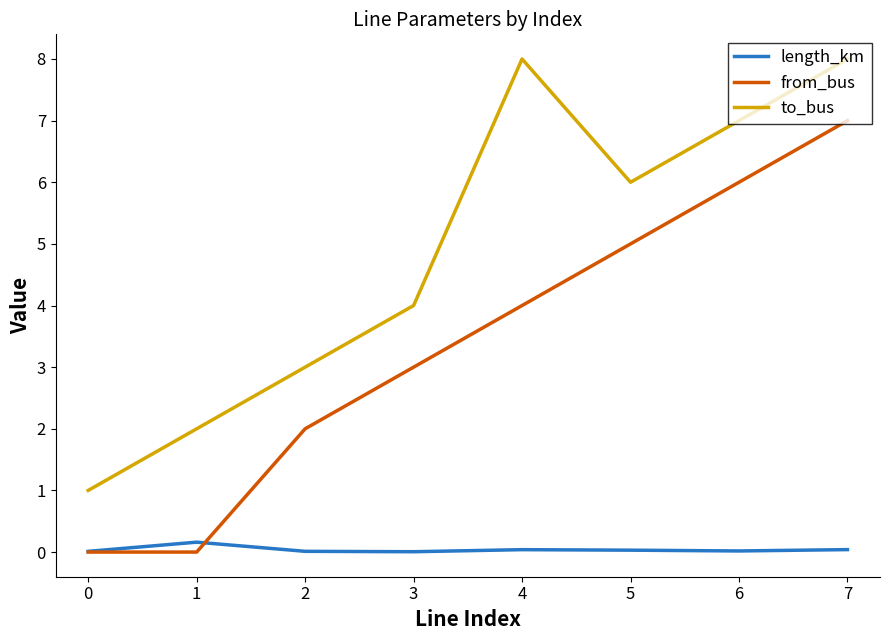

True or false: from_bus and to_bus cross at least once.

False